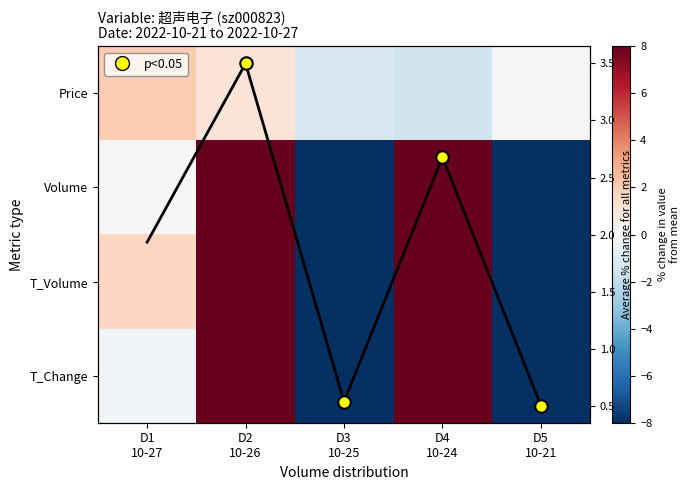

How many values in the T_Volume series exceed 1?

3